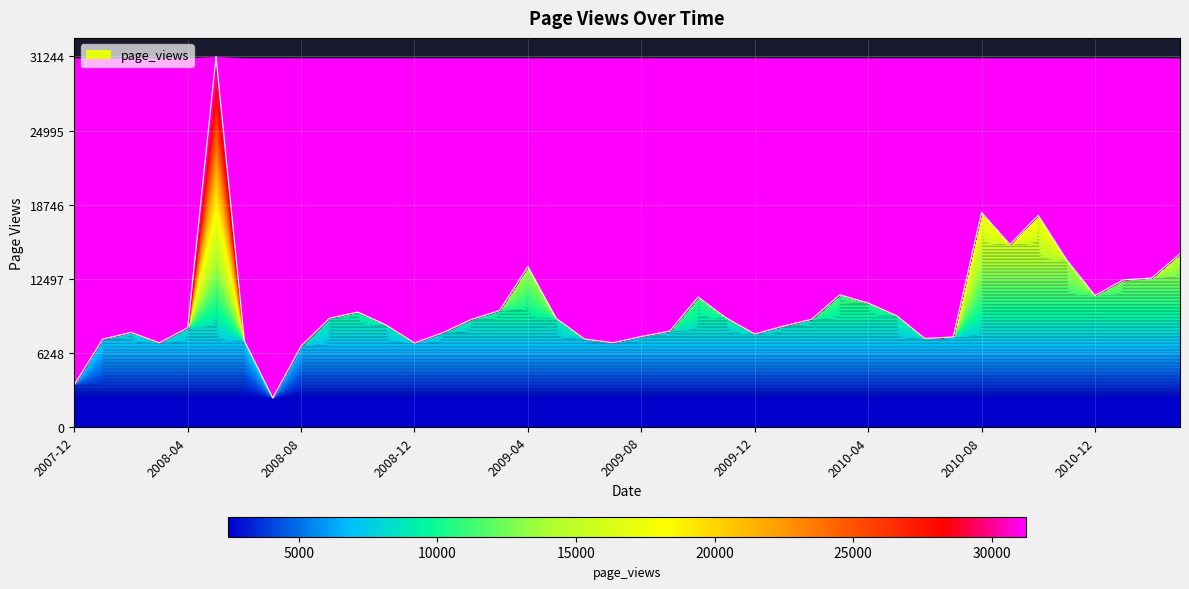

What is the change in value from 2009-03 to 2010-08?

+8264